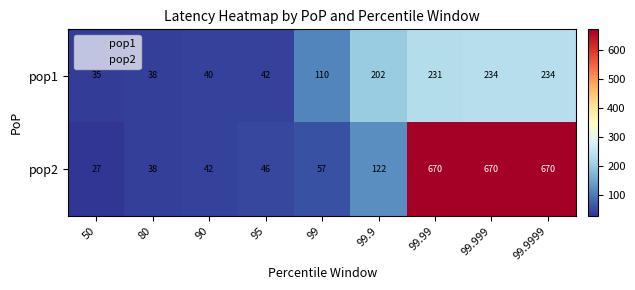

How many categories are shown in the chart?

9